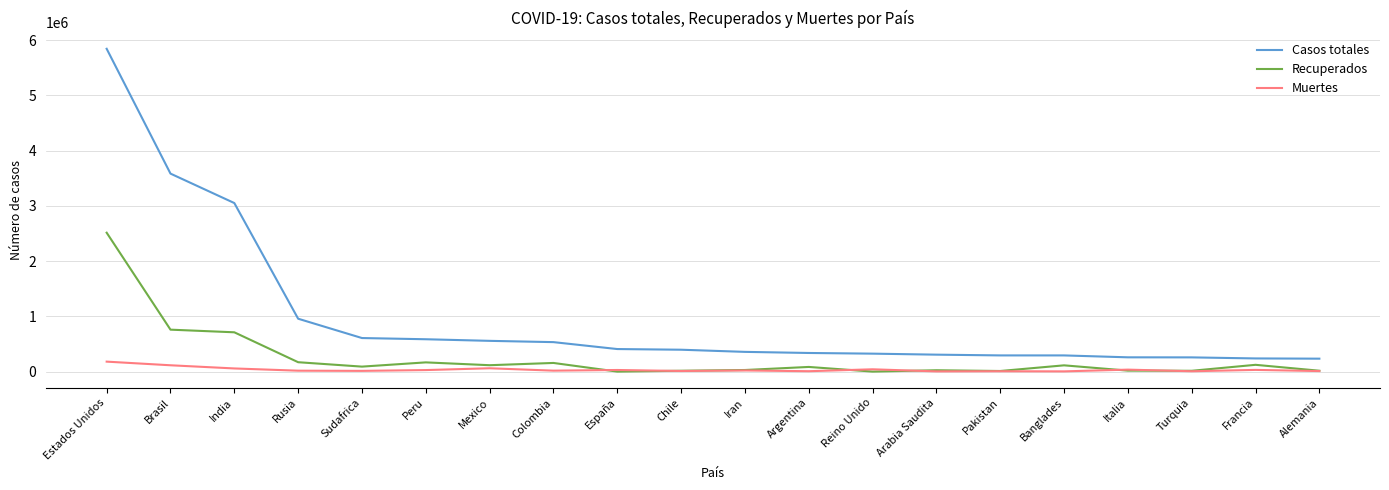

Which series changed the most between Rusia and Argentina?

Casos totales